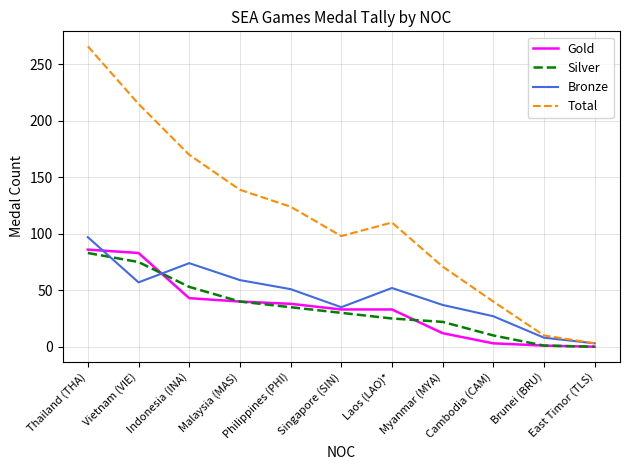

In Bronze, how many points are higher than both neighbors (excluding endpoints)?

2